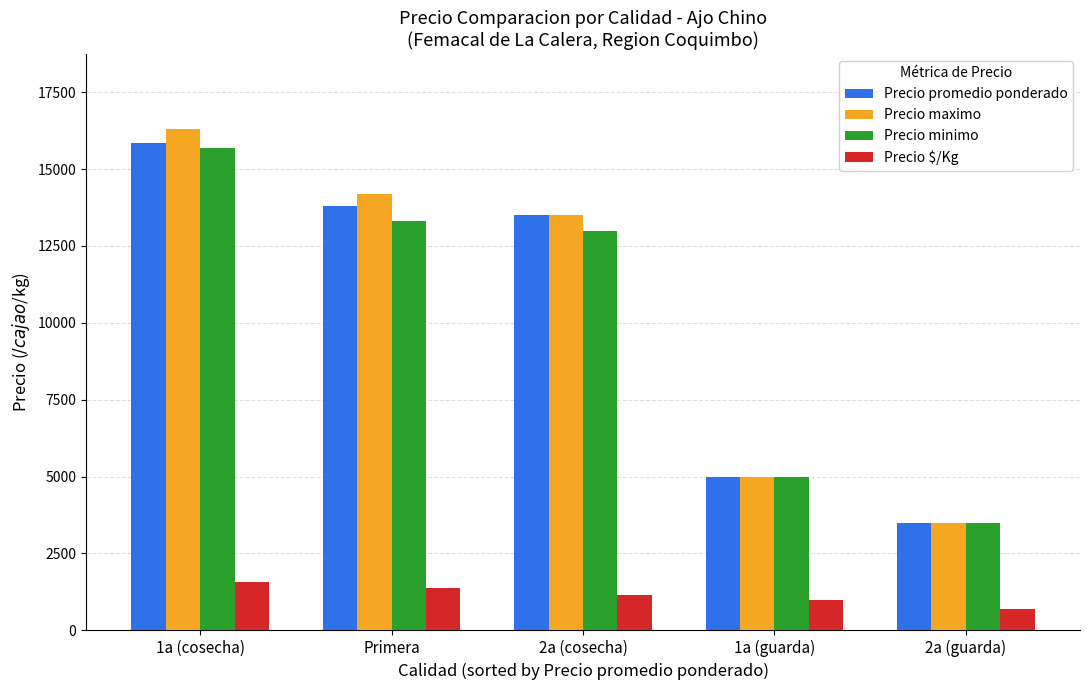

Is the value of Precio promedio ponderado at Primera greater than the value of Precio minimo at Primera?

Yes